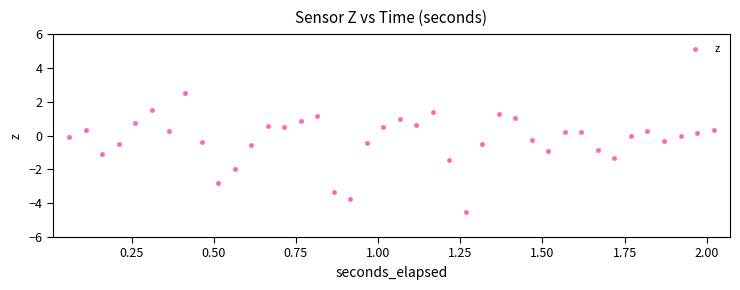

What is the range of X values (max minus min)?

2.0